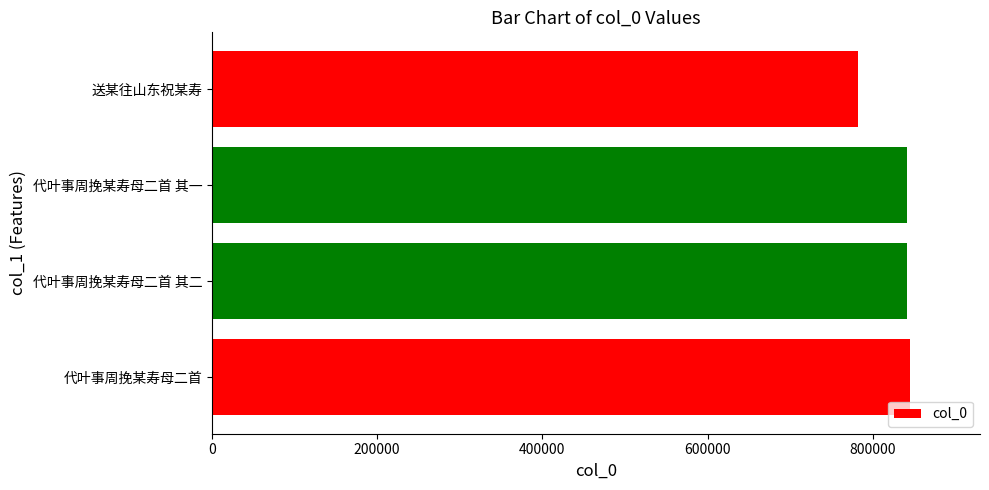

What is the average value?

827585